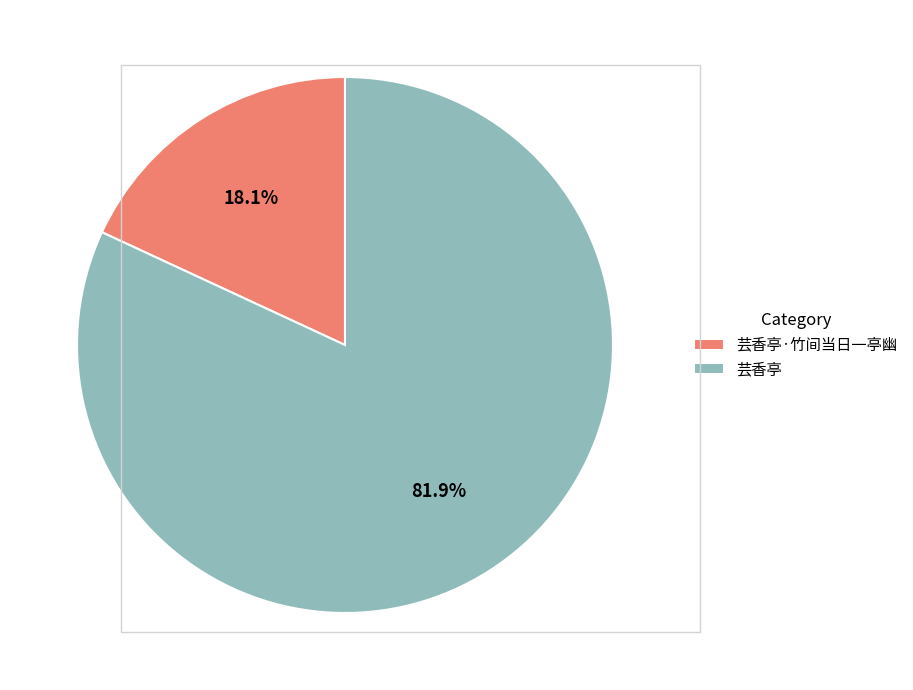

To the nearest percent, what portion does 芸香亭·竹间当日一亭幽 represent?

18%